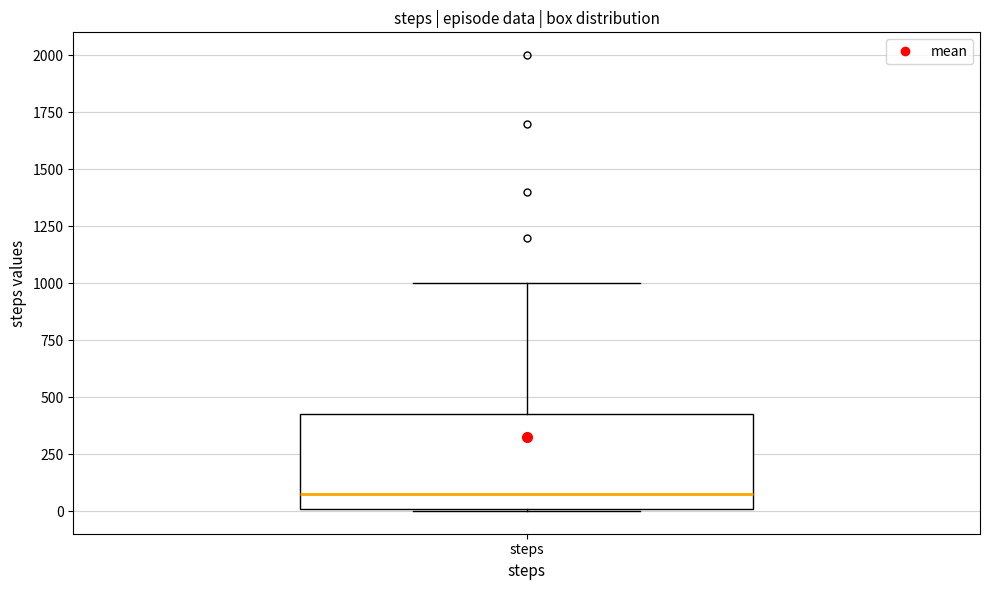

Where does the median line of the box for steps sit on the y-axis? The values are not printed on the chart, so give them approximately, as read against the axis.

100